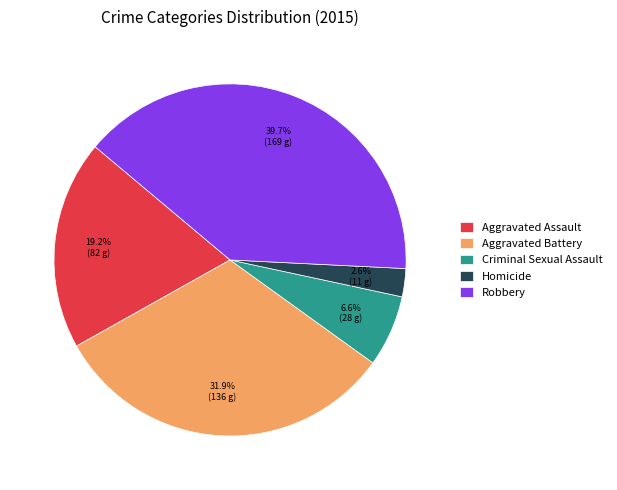

Rank the categories by value from lowest to highest.

Homicide, Criminal Sexual Assault, Aggravated Assault, Aggravated Battery, Robbery